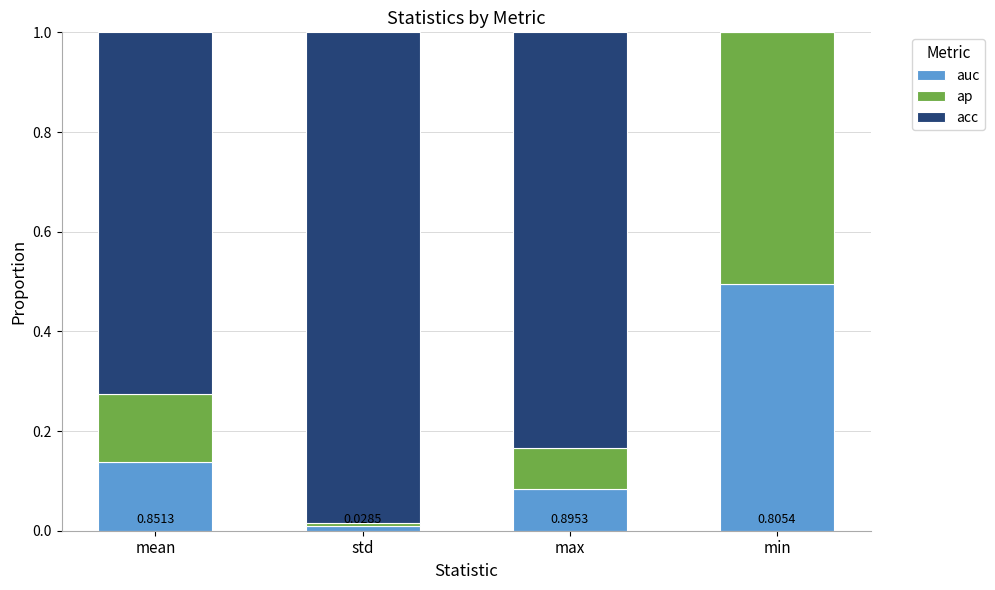

What is the label of the 2nd bar from the right?

max